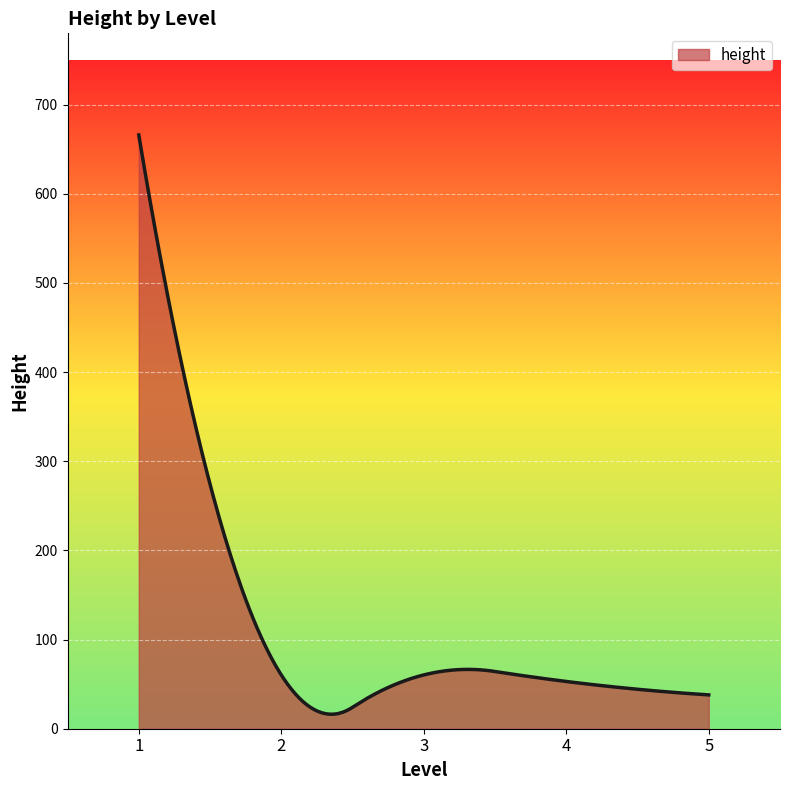

What is the smallest value displayed?

16.3